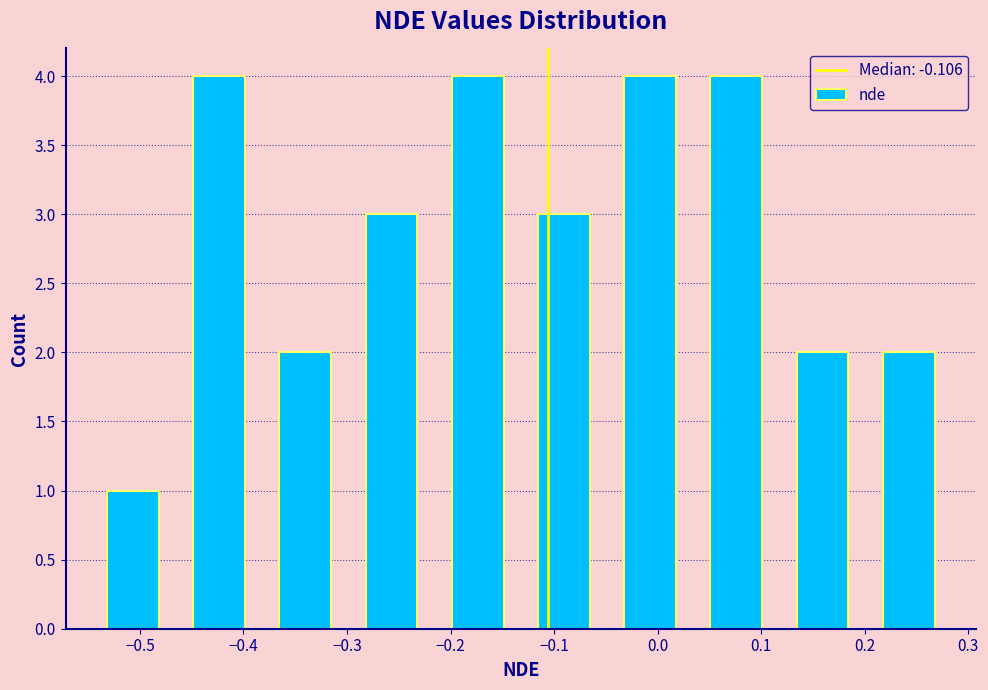

Reading left to right, transcribe this chart: for each bar, give the range it covers on the x-axis and its height. Neither the bar edges nor the heights are printed on the chart, so give them approximately, as read against the axes.

-0.55 to -0.47: 1
-0.47 to -0.38: 4
-0.38 to -0.30: 2
-0.30 to -0.22: 3
-0.22 to -0.13: 4
-0.13 to -0.05: 3
-0.05 to 0.03: 4
0.03 to 0.12: 4
0.12 to 0.20: 2
0.20 to 0.28: 2